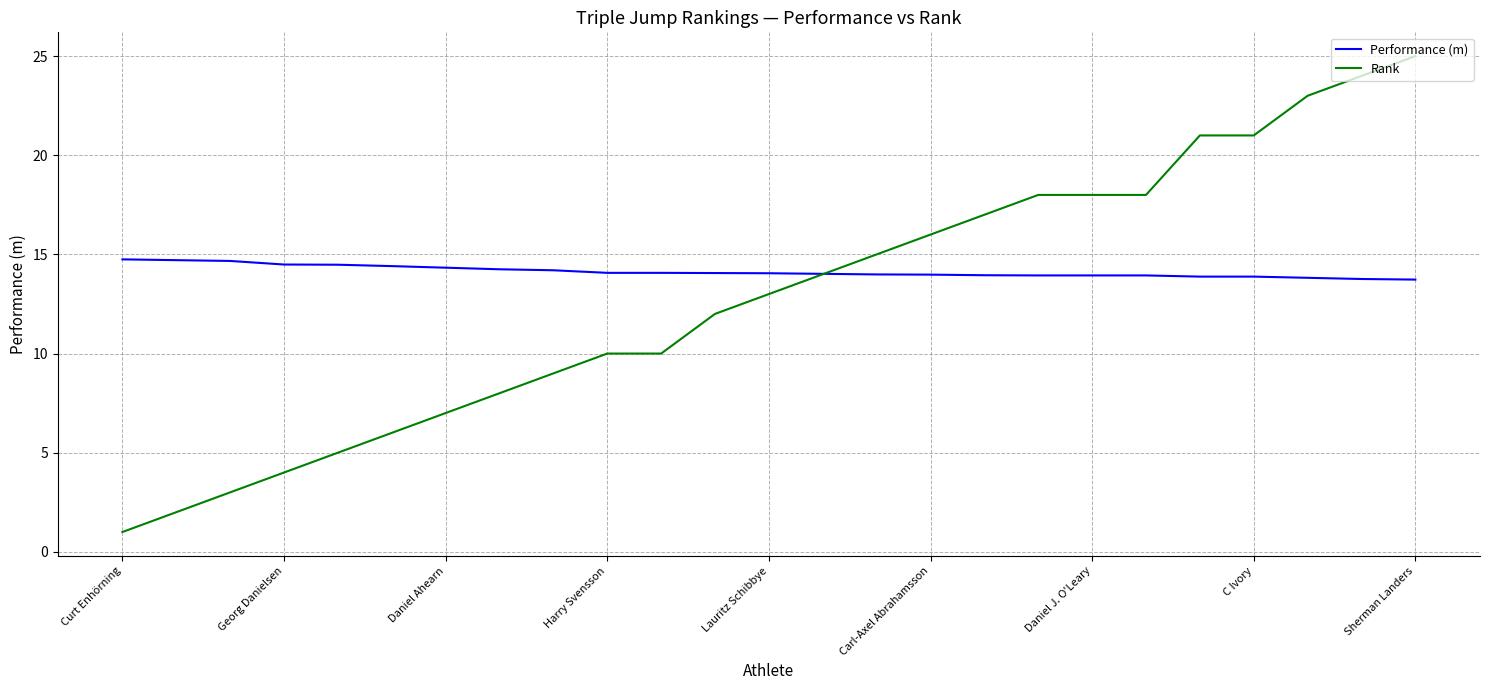

How many lines are shown in the chart?

2